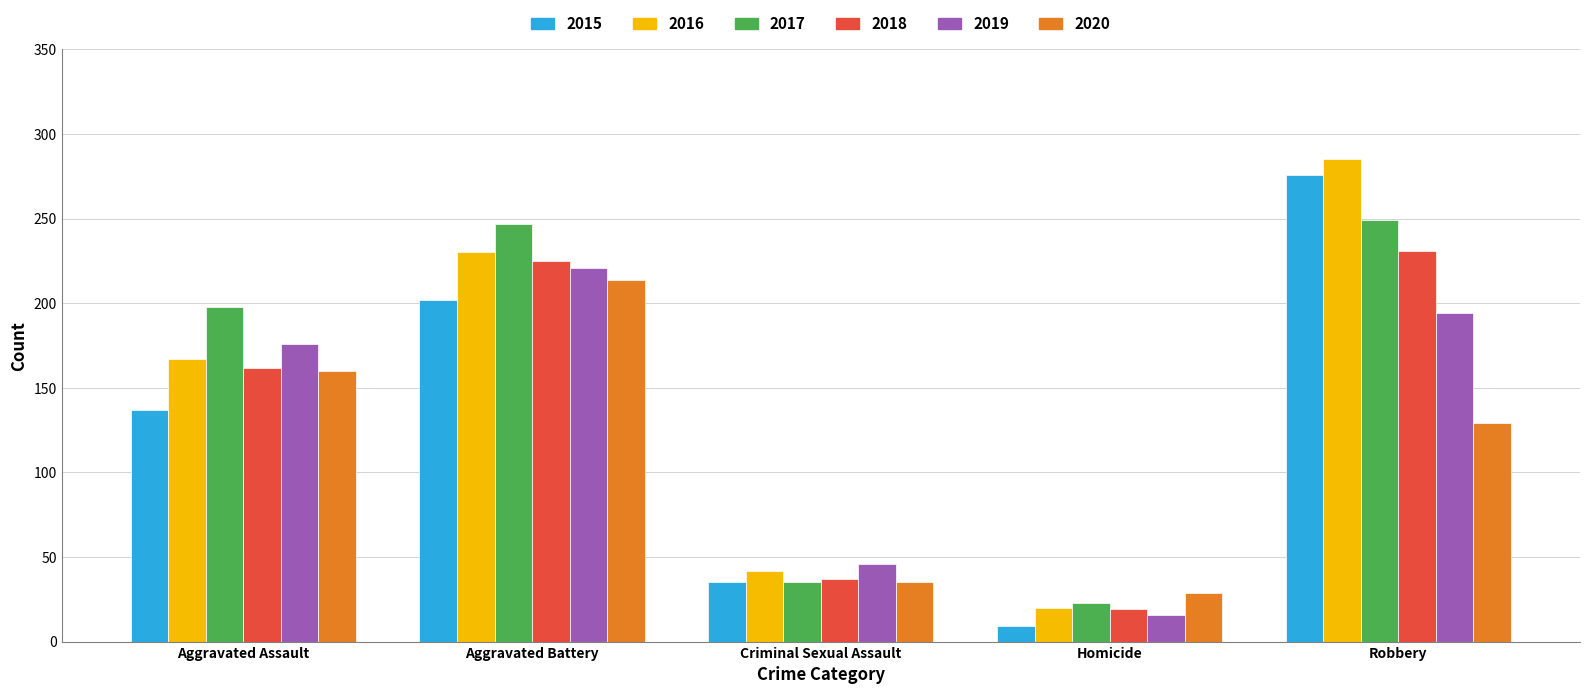

What is the difference between the maximum and minimum values in the 2016 series?

265